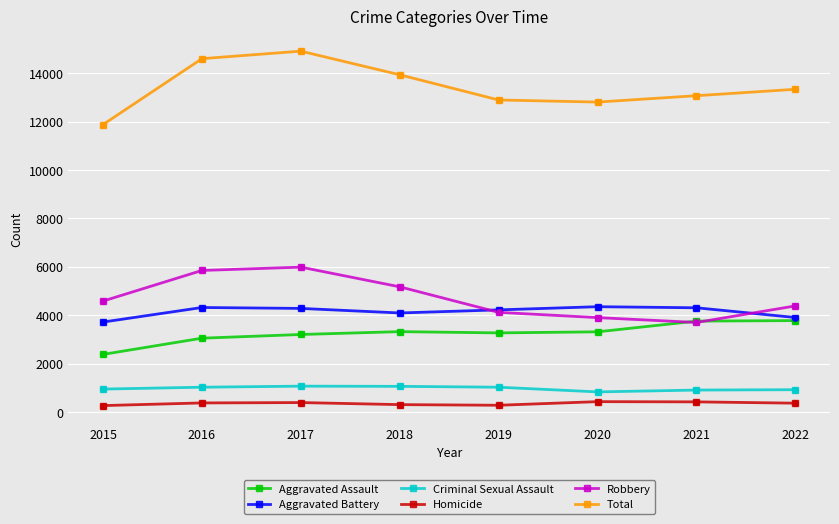

Is the value of Aggravated Assault at 2018 greater than the value of Robbery at 2019?

No